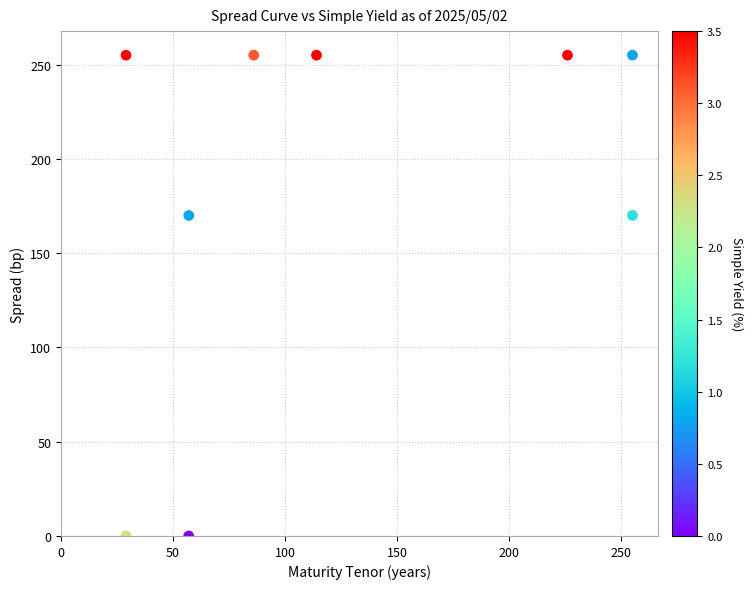

What is the average Y value?

179